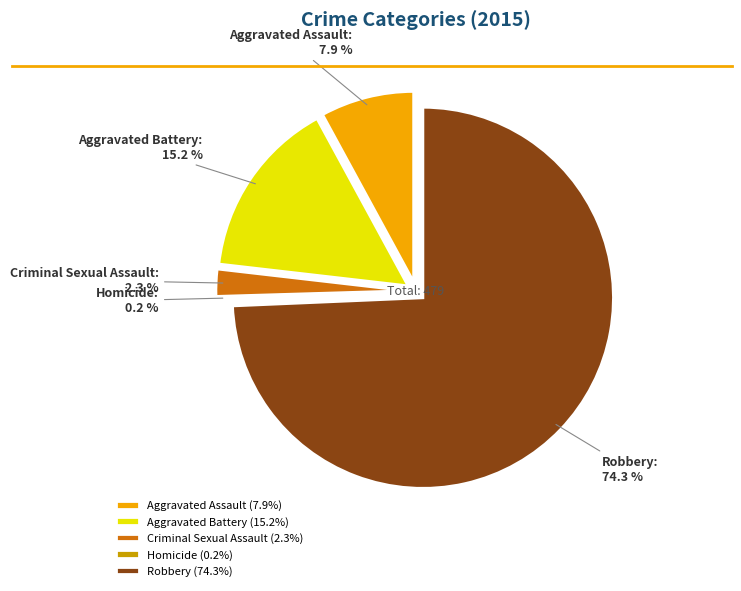

Does Robbery represent more than half of the total?

Yes